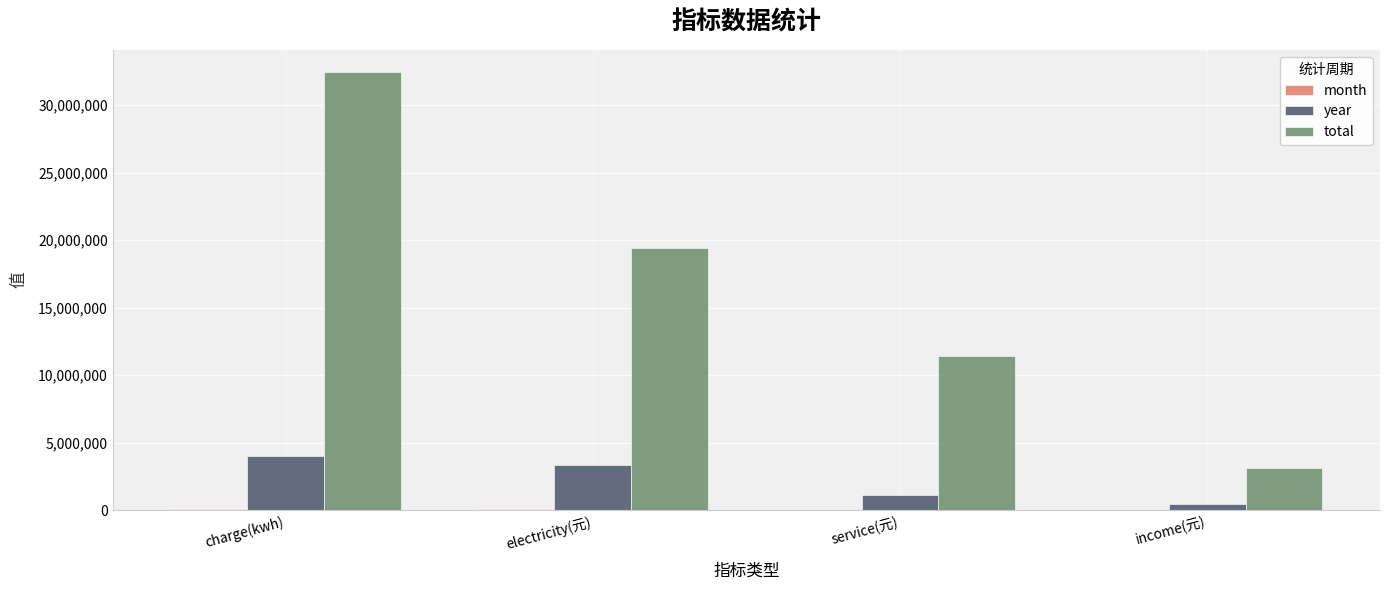

Where is total nearest to the value 17783696?

electricity(元)